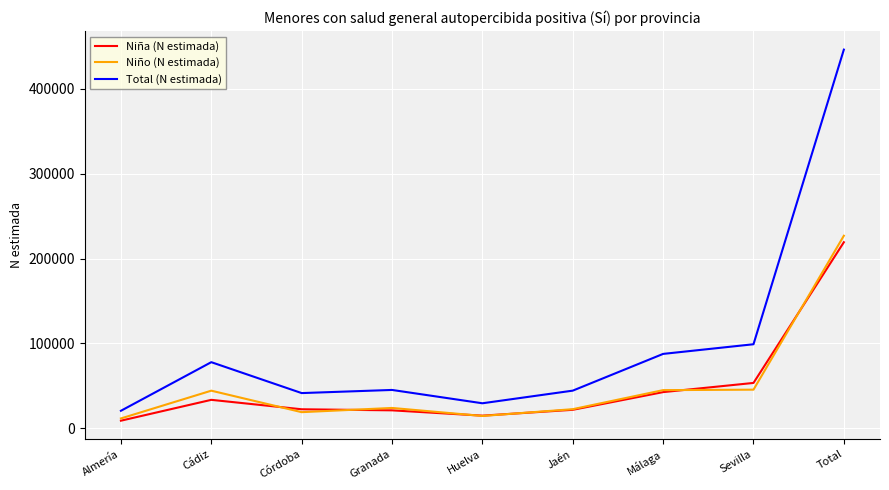

True or false: Niño (N estimada) and Total (N estimada) intersect in this chart.

False